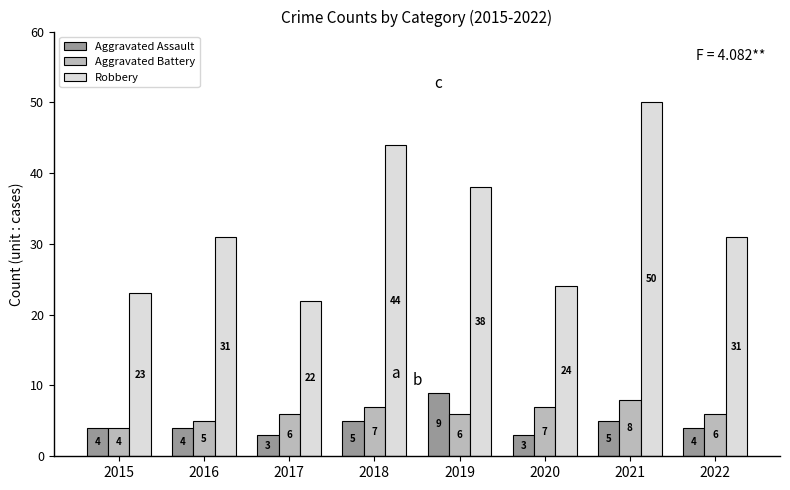

True or false: Aggravated Battery has a value of 7 at 2020.

True